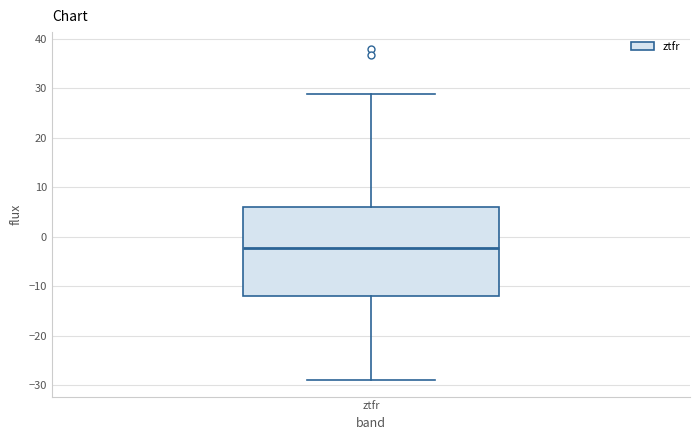

Transcribe this box plot: give where the median line is, the range the box spans, and where the two whiskers end, as read against the y-axis. The values are not printed on the chart, so give them approximately, as read against the axis.

median -2, box -12 to 6, whiskers -29 to 29